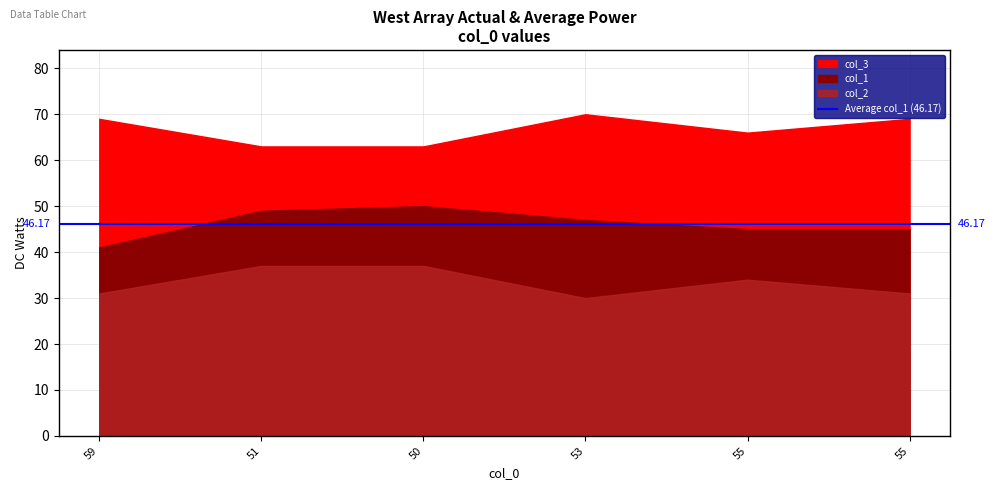

True or false: col_2 and col_1 cross at least once.

False